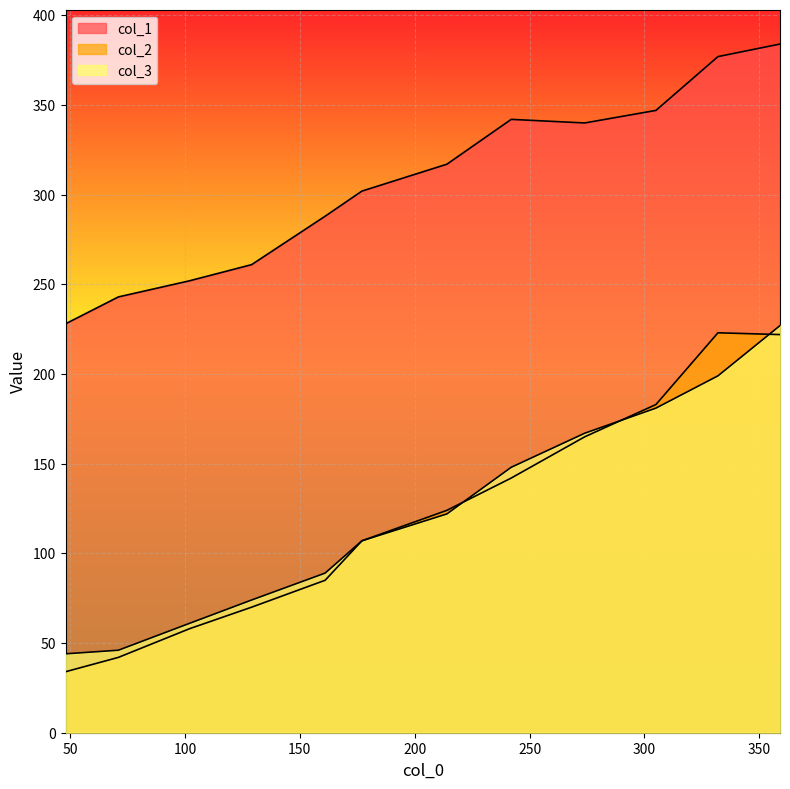

What is the sum of all col_1 values?

3681